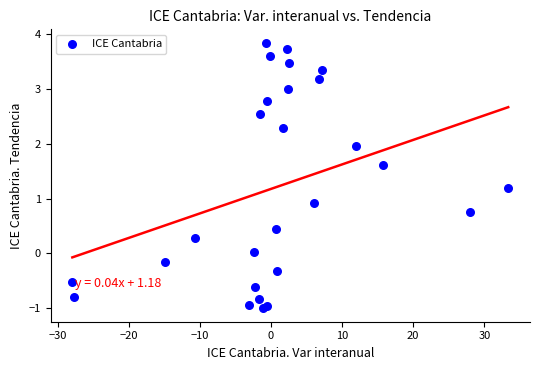

What Y value in the scatter plot is closest to 1?

0.9